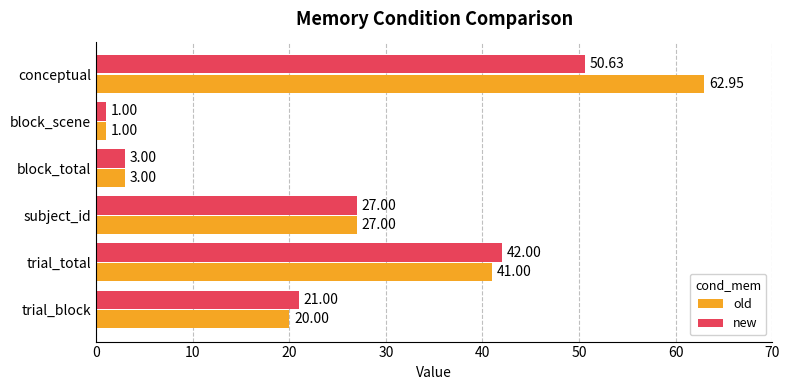

What is the difference between the maximum and second lowest values in the new series?

47.6